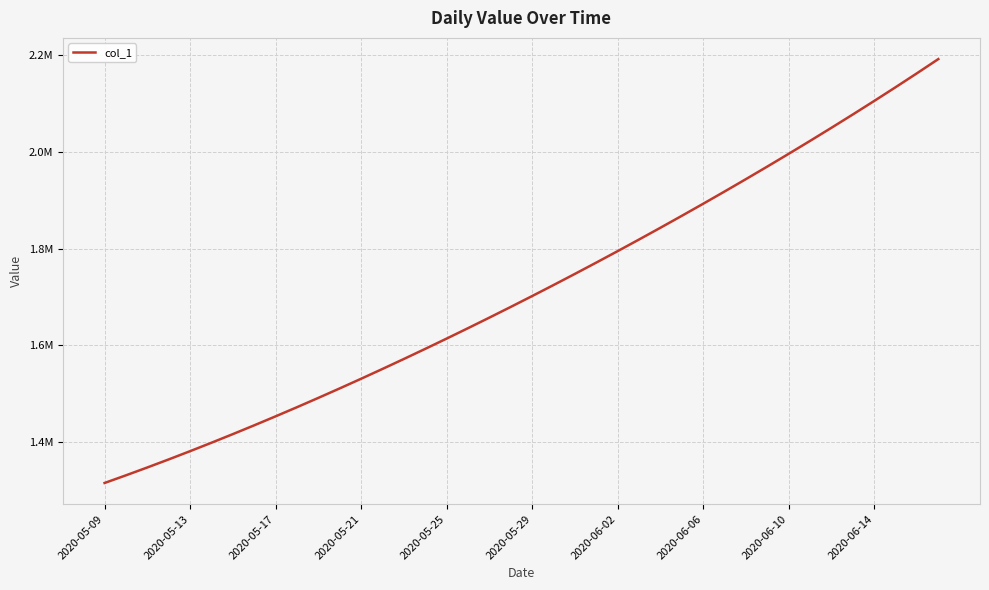

Does the chart display data point markers on the line(s)?

No